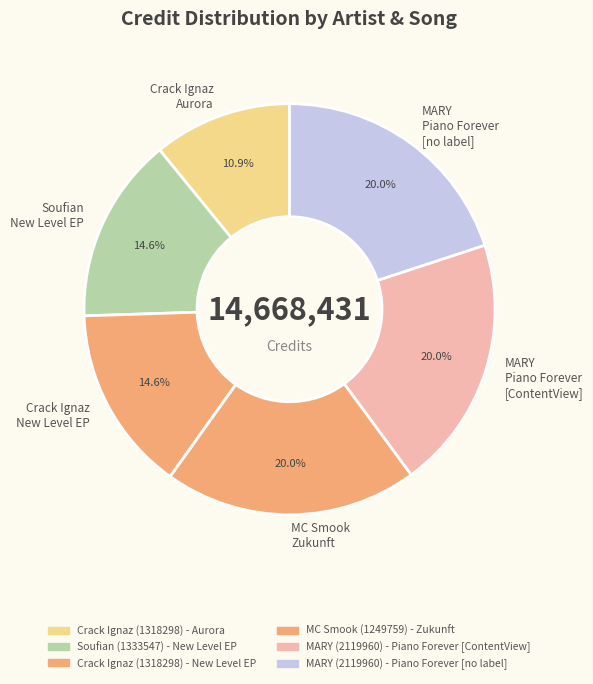

What is the smallest slice in the pie chart?

Crack Ignaz Aurora